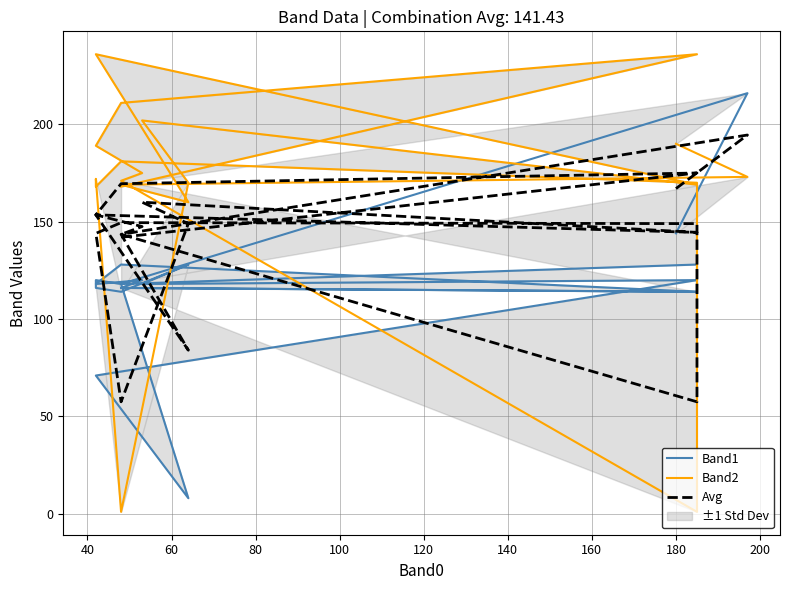

How many interior local valleys does the Band2 series have?

5